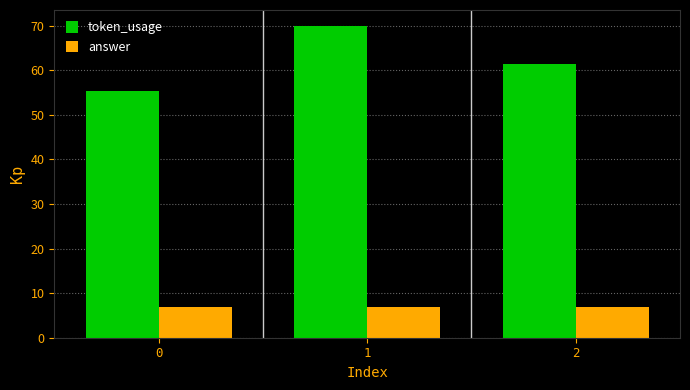

What is the average value of the answer series?

7.0